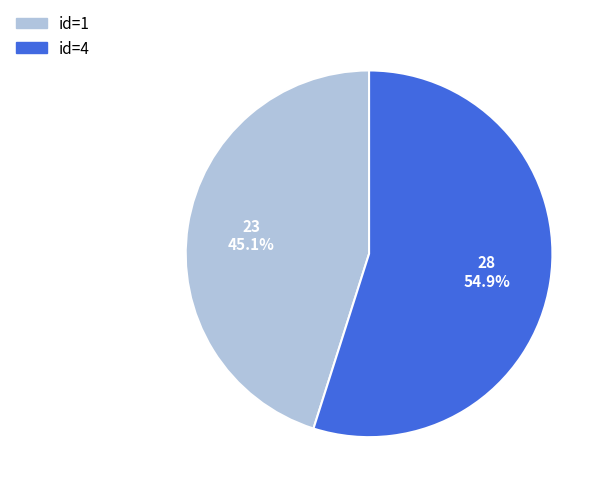

Is there any slice that represents more than half of the pie?

Yes